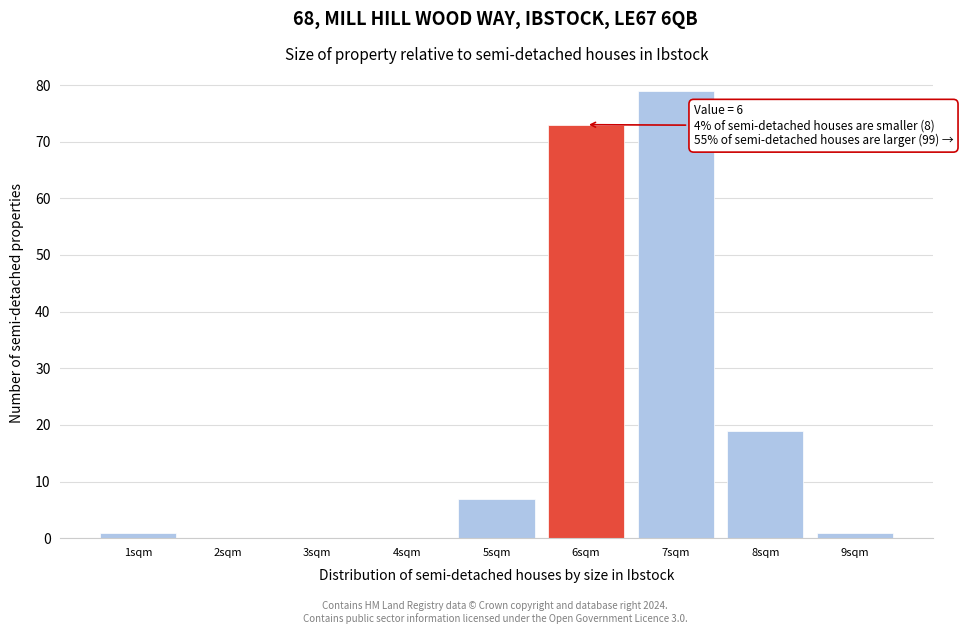

Which range on the x-axis has the tallest bar?

6.5 to 7.5